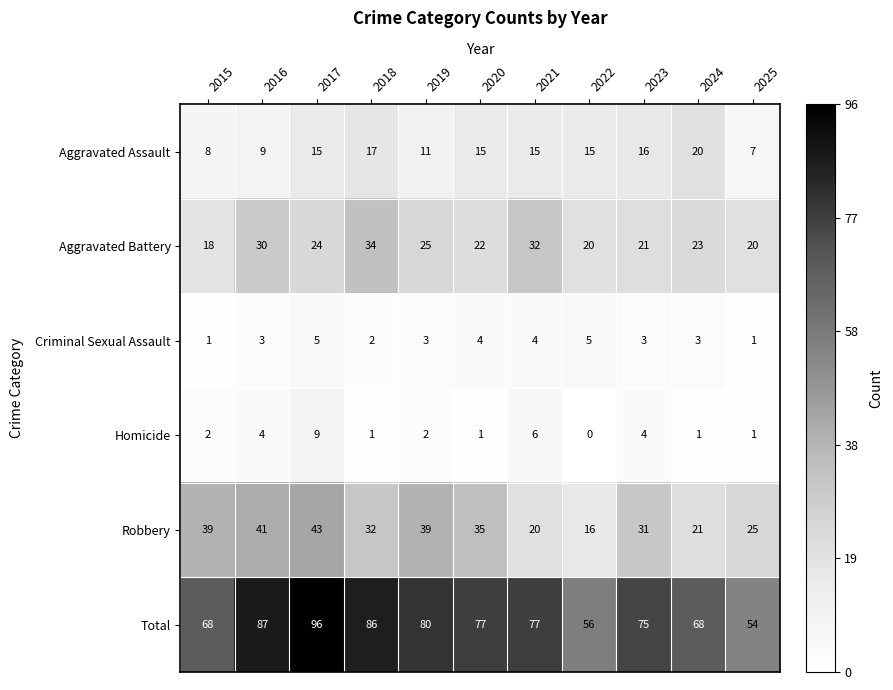

What is the average value of the Aggravated Battery series?

24